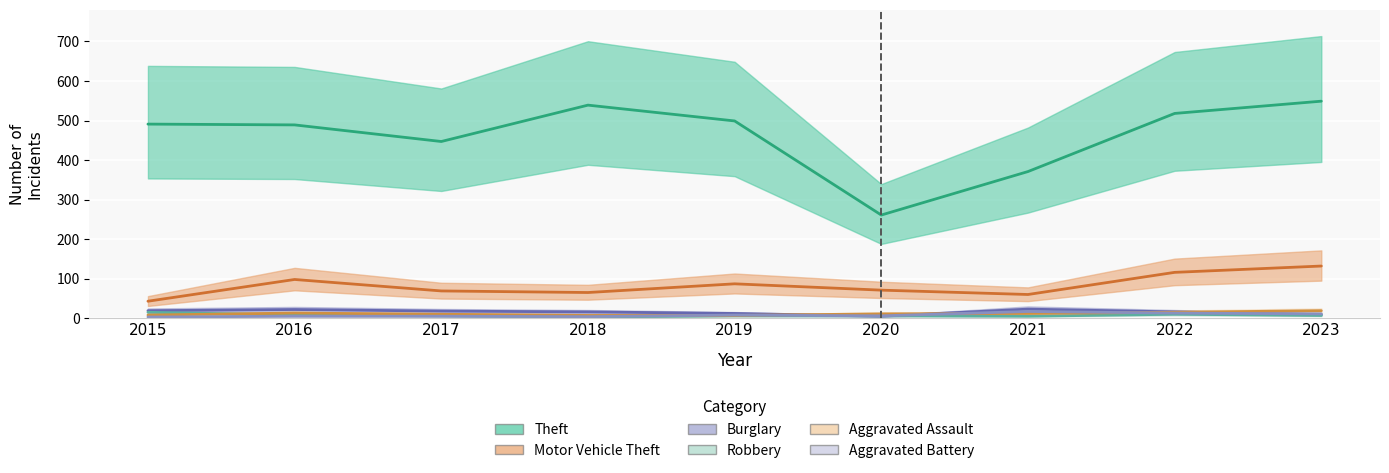

What is the difference between the Theft values at 2019 and 2022?

19